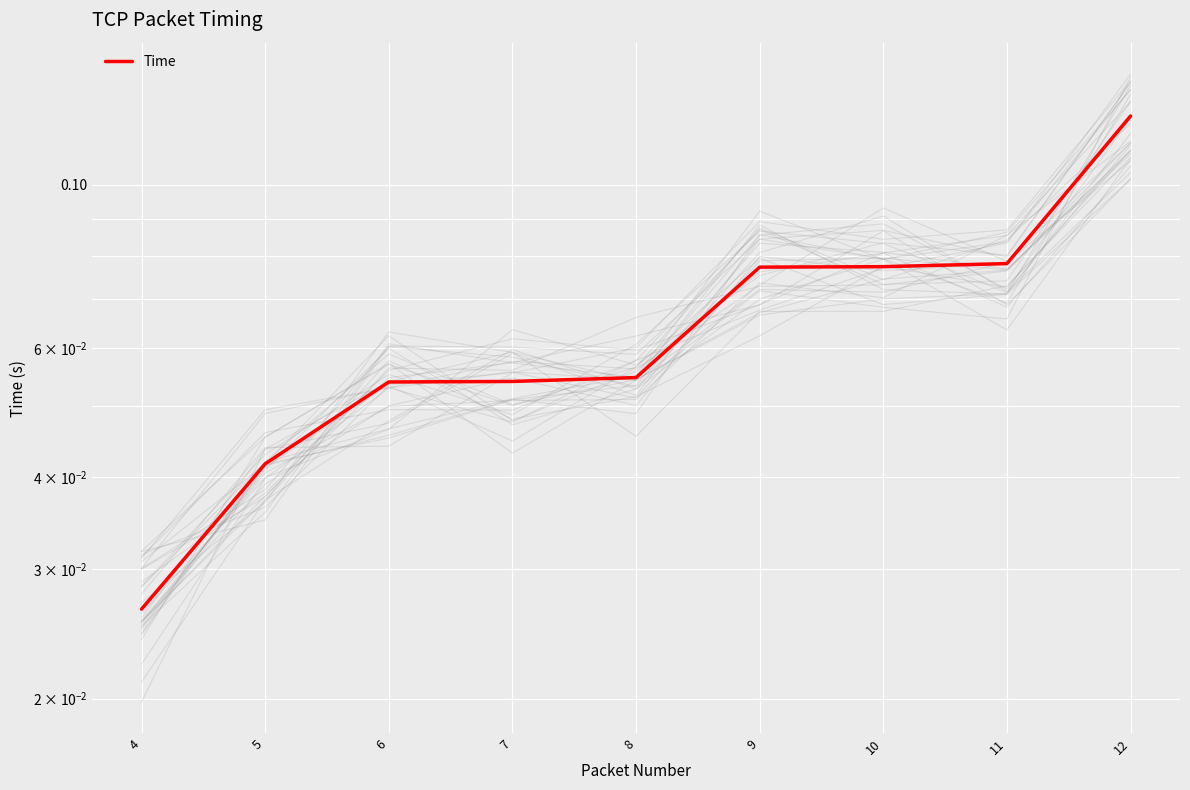

What is the value of the 3rd point from the left?

0.1